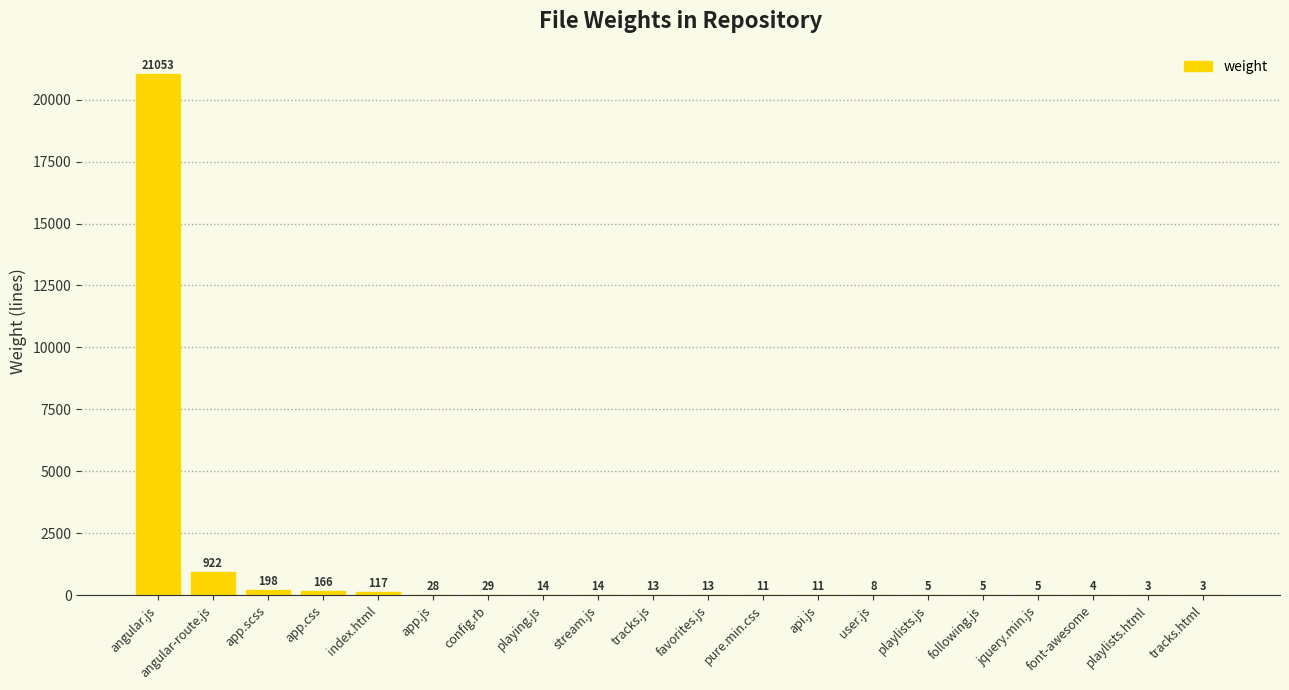

Which label corresponds to the largest value in the chart?

angular.js